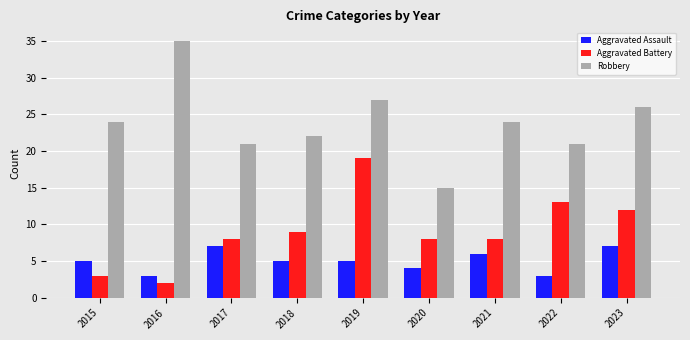

Reading left to right, what are all the values shown in this chart?

Aggravated Assault: 5	3	7	5	5	4	6	3	7
Aggravated Battery: 3	2	8	9	19	8	8	13	12
Robbery: 24	35	21	22	27	15	24	21	26